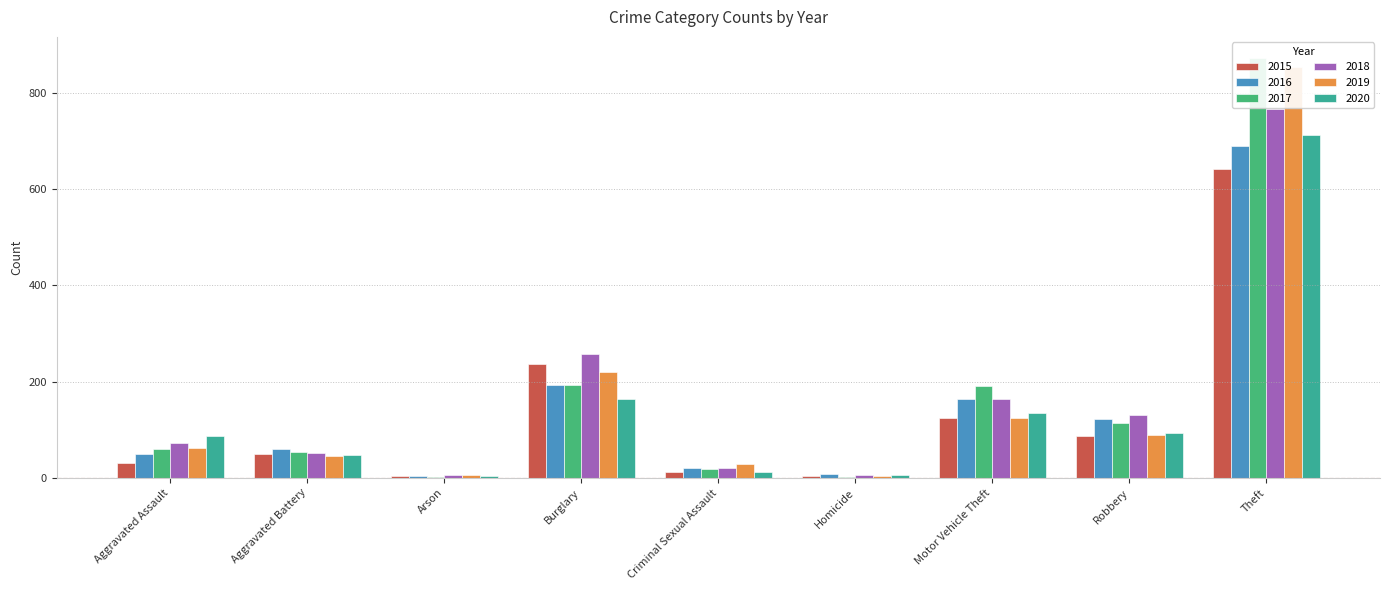

Reading left to right, what are all the values shown in this chart?

2015: 31	50	3	236	13	4	125	87	641
2016: 50	60	3	194	20	8	163	123	689
2017: 59	54	1	192	19	2	191	115	873
2018: 72	52	6	257	20	5	164	130	767
2019: 61	45	5	221	29	3	125	89	855
2020: 87	48	4	163	12	6	134	94	713